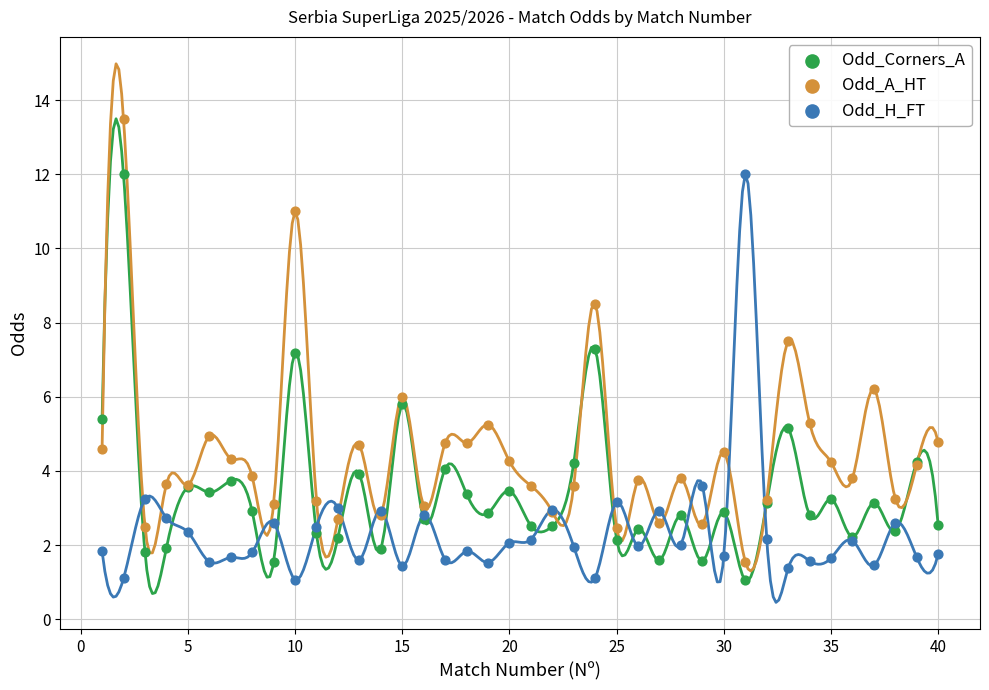

Which series has the widest spread of Y values?

Odd_A_HT